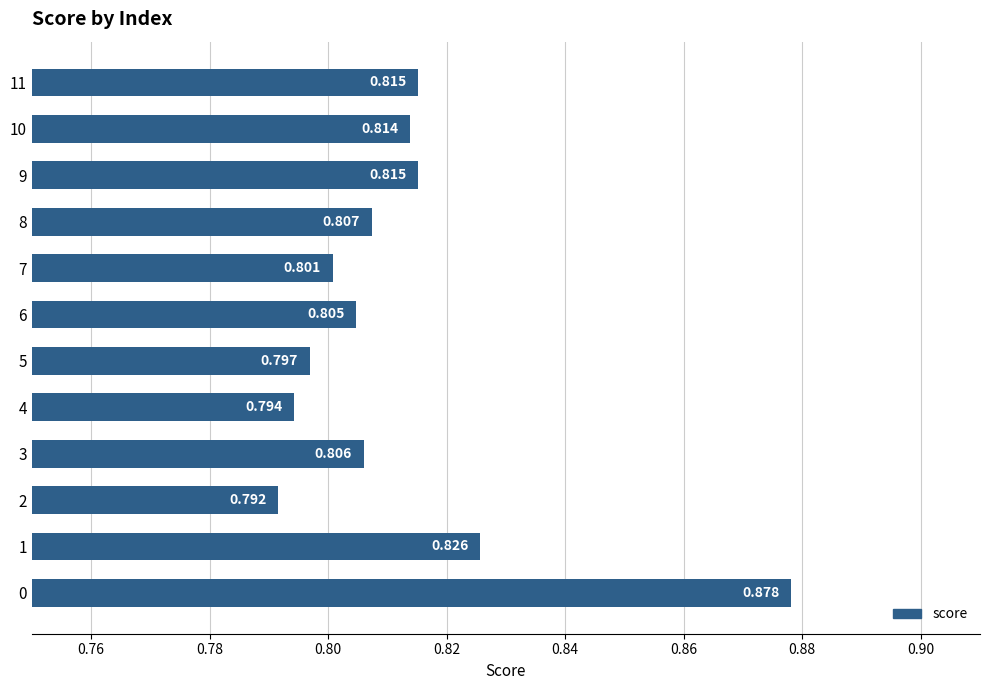

Where is the data nearest to the value 0?

2